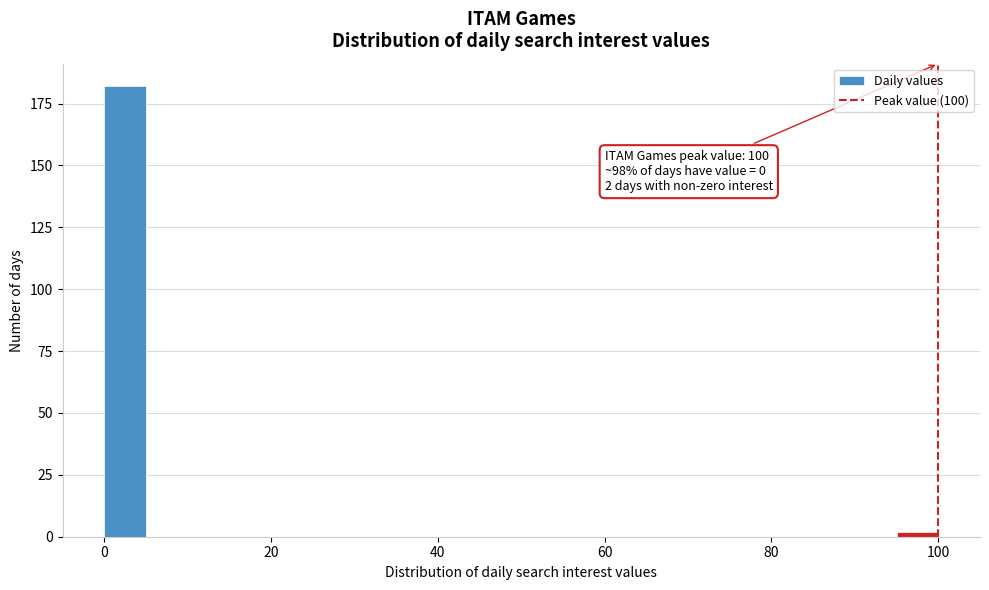

Around what value on the x-axis is the tallest bar? Give the approximate position of its centre, as read against the axis.

2